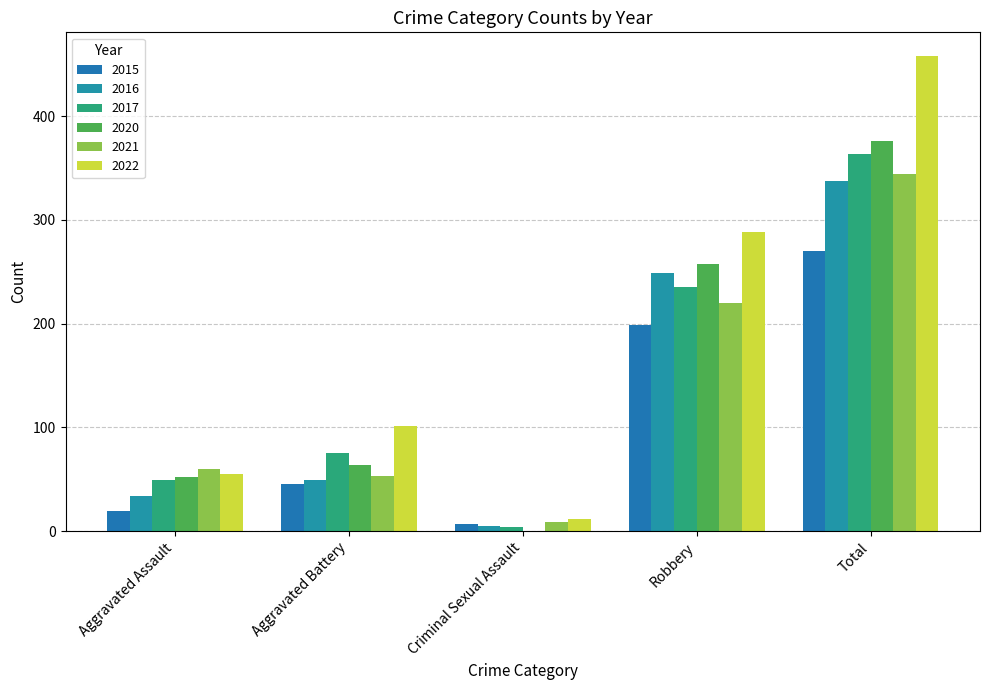

Which label corresponds to the largest value in the chart?

Total